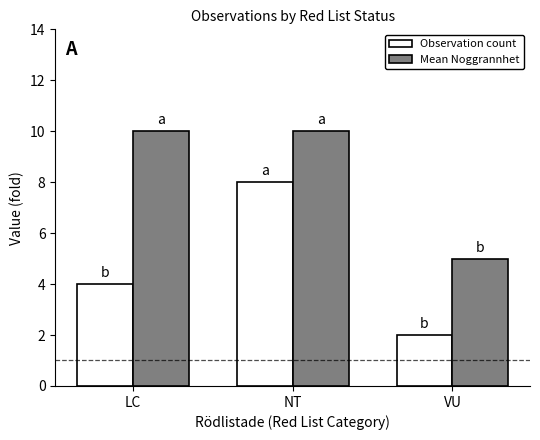

What is the label of the 2nd bar from the right?

NT